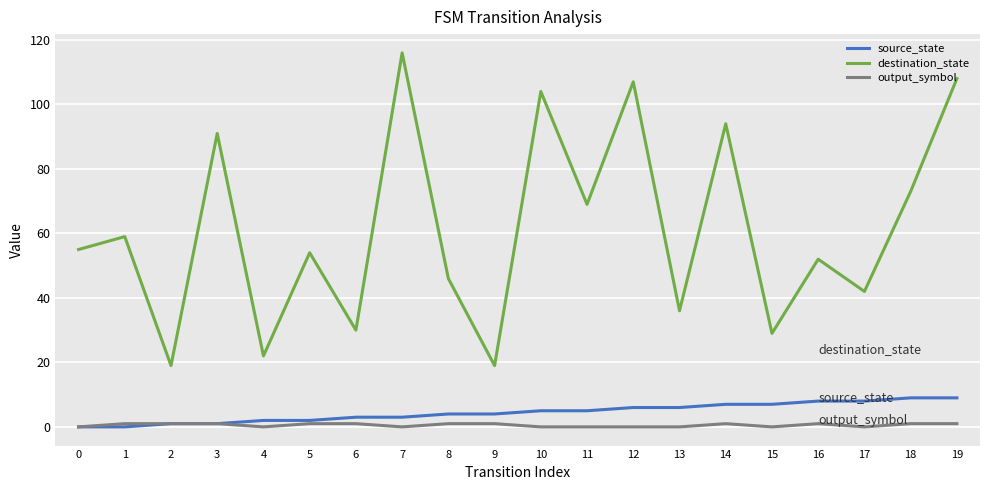

Which category has the highest value across all series?

7